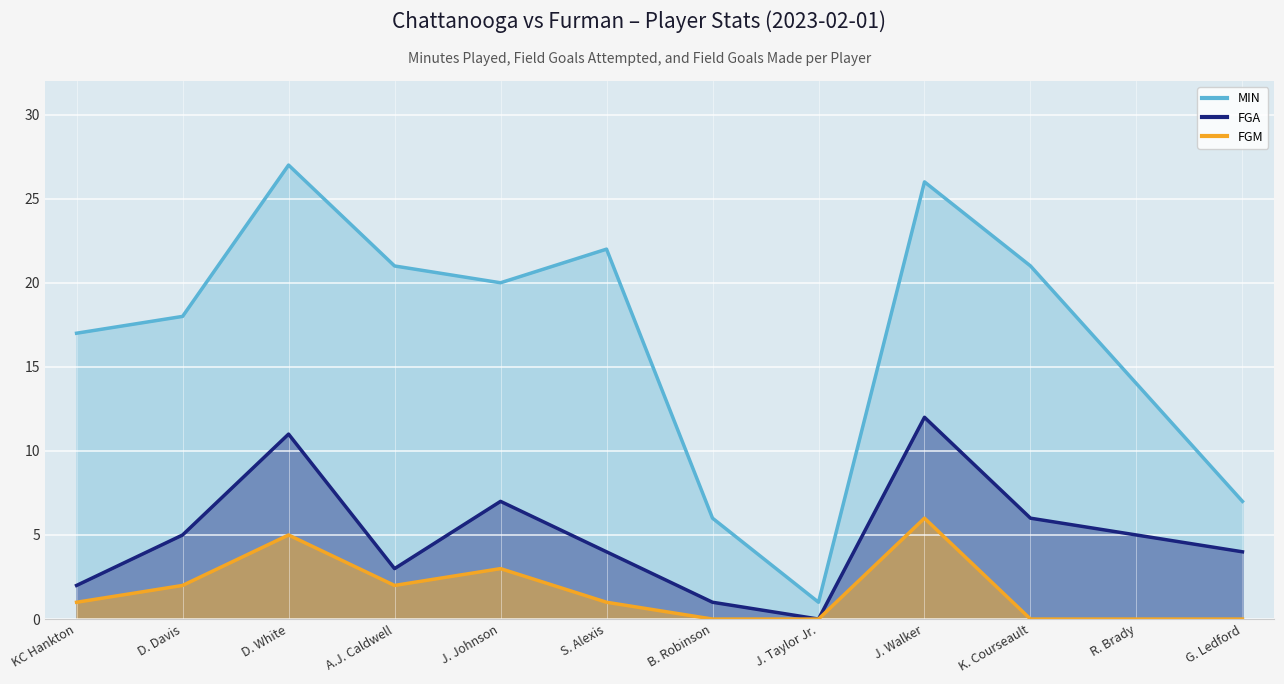

What position from the right is A.J. Caldwell?

9